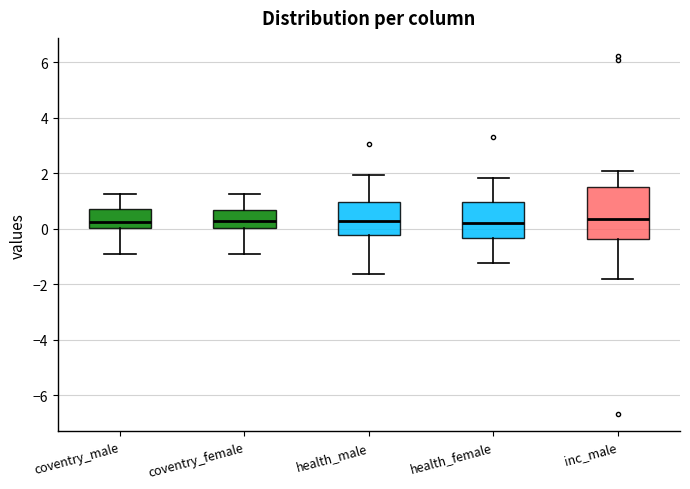

Reading left to right, read every box against the y-axis: the position of its median line, the range the box covers, and the ends of its whiskers. The values are not printed on the chart, so give them approximately, as read against the axis.

coventry_male: median 0.2, box 0.0 to 0.8, whiskers -0.8 to 1.2
coventry_female: median 0.2, box 0.0 to 0.6, whiskers -1.0 to 1.2
health_male: median 0.2, box -0.2 to 1.0, whiskers -1.6 to 2.0
health_female: median 0.2, box -0.4 to 1.0, whiskers -1.2 to 1.8
inc_male: median 0.4, box -0.4 to 1.4, whiskers -1.8 to 2.0